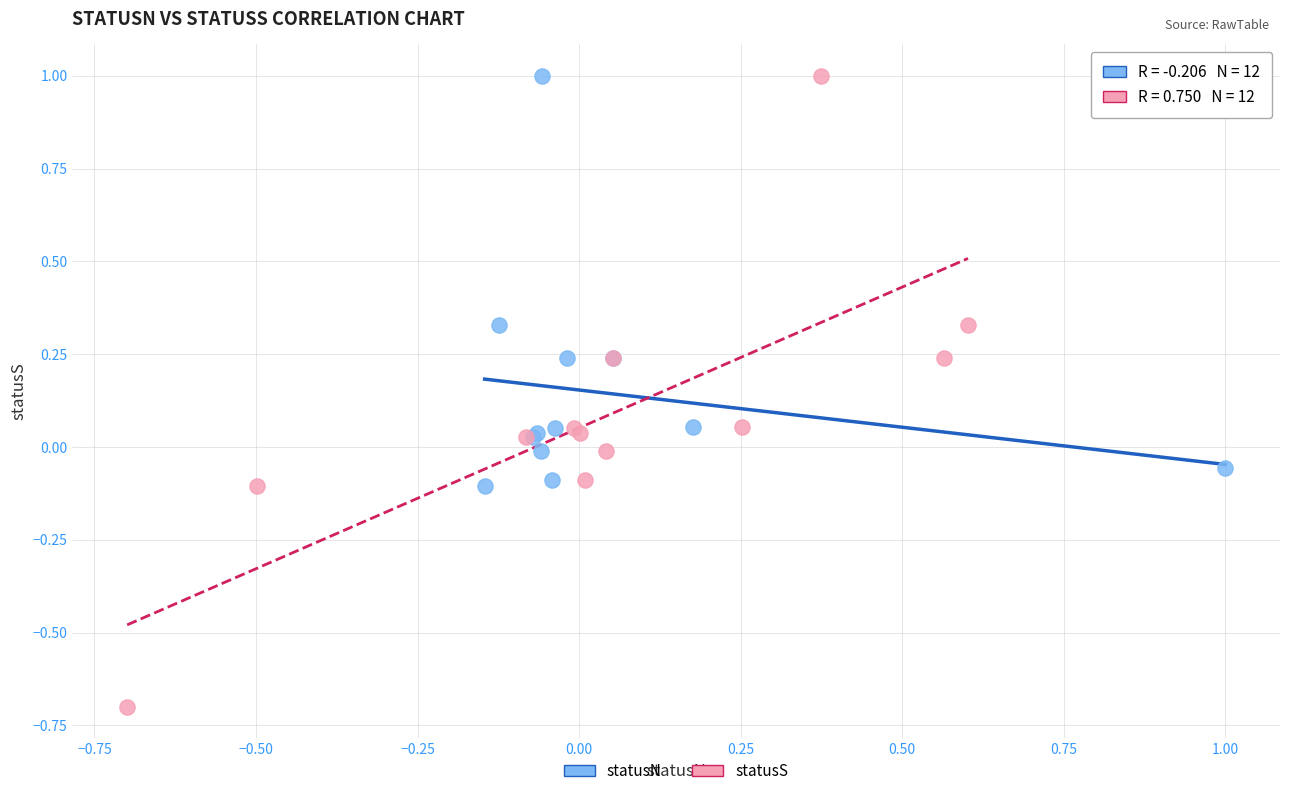

Which series has the largest Y range (max minus min)?

statusS